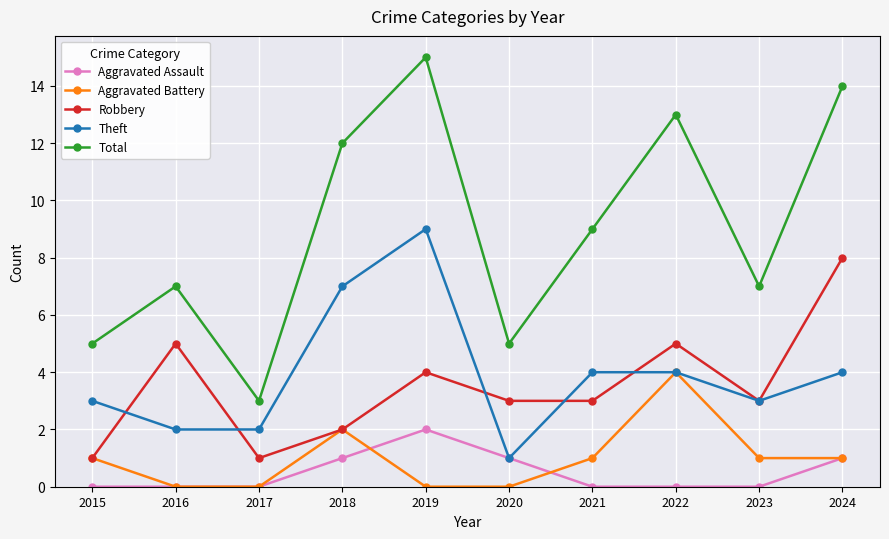

In Aggravated Assault, how many points are higher than both neighbors (excluding endpoints)?

1